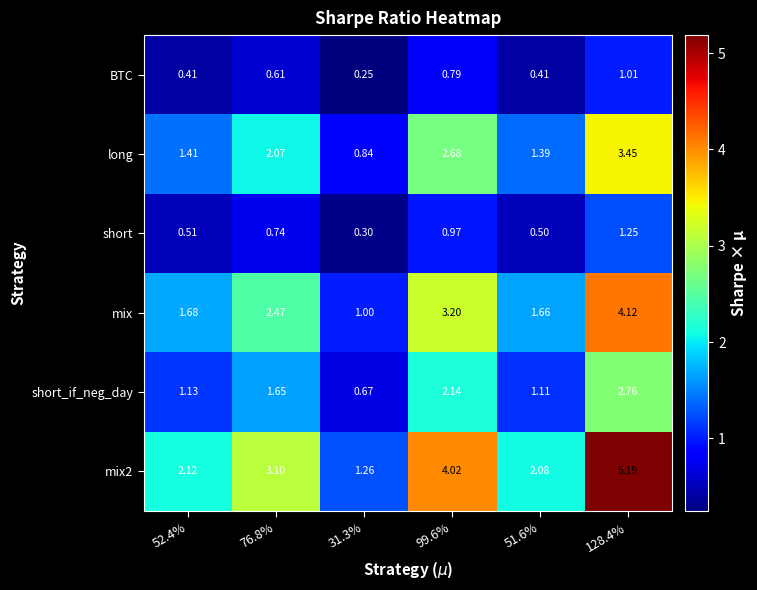

Is the value of long at 76.8% greater than the value of BTC at 76.8%?

Yes